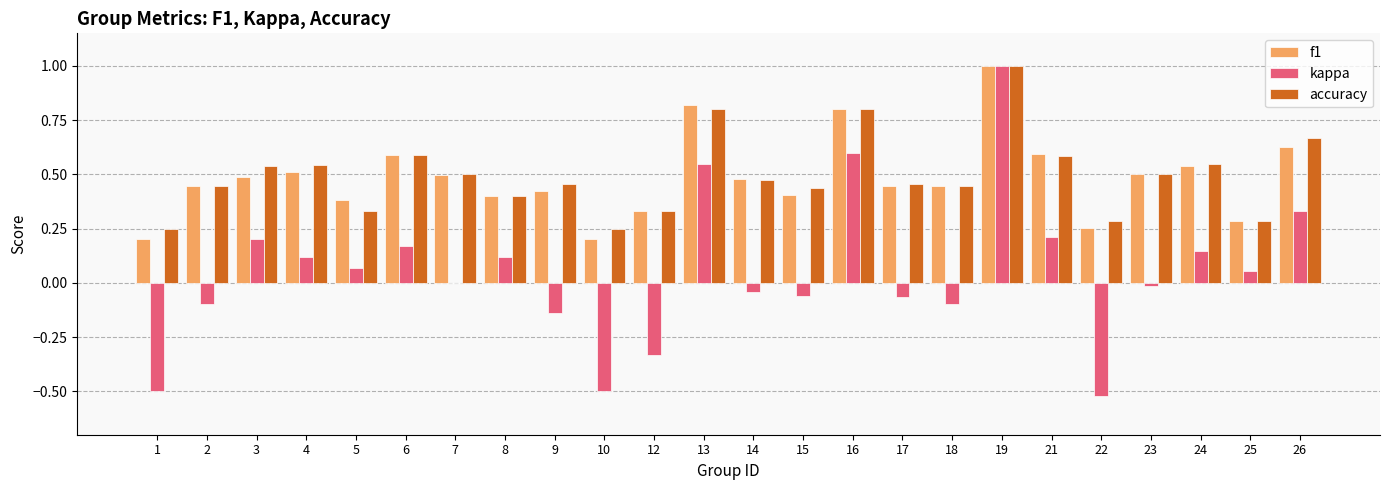

How many groups of bars are there?

24